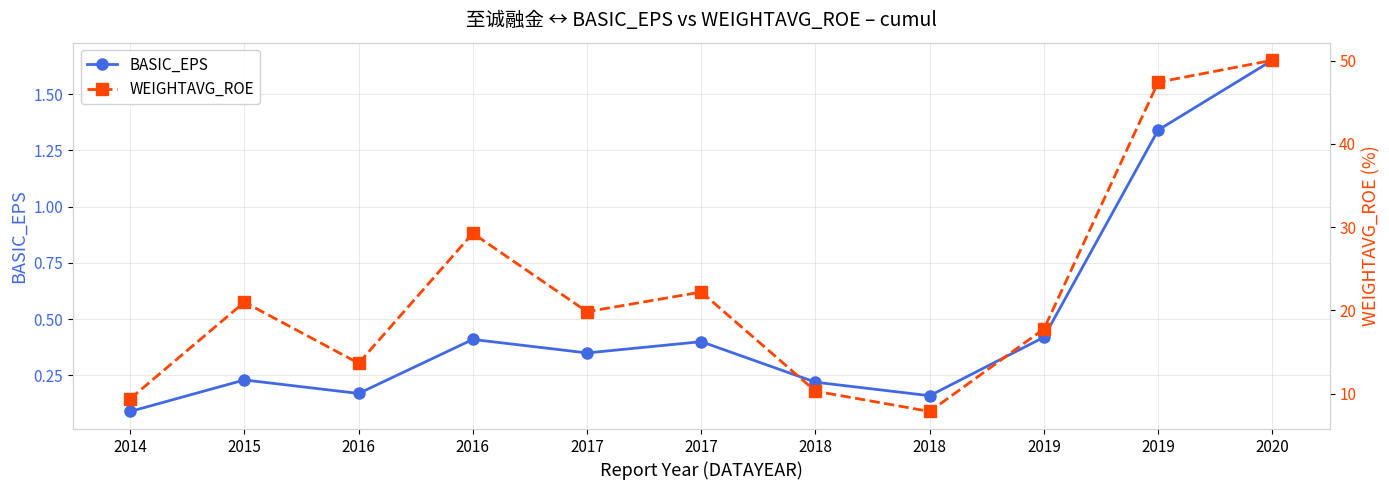

At which label is BASIC_EPS closest to 0?

2014